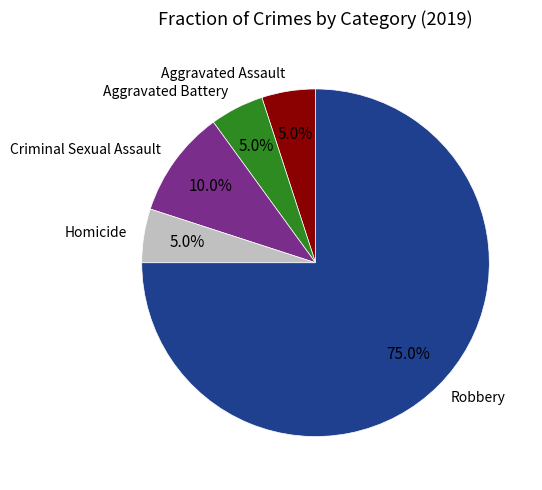

To the nearest percent, what is the combined percentage of Robbery and Homicide?

80%